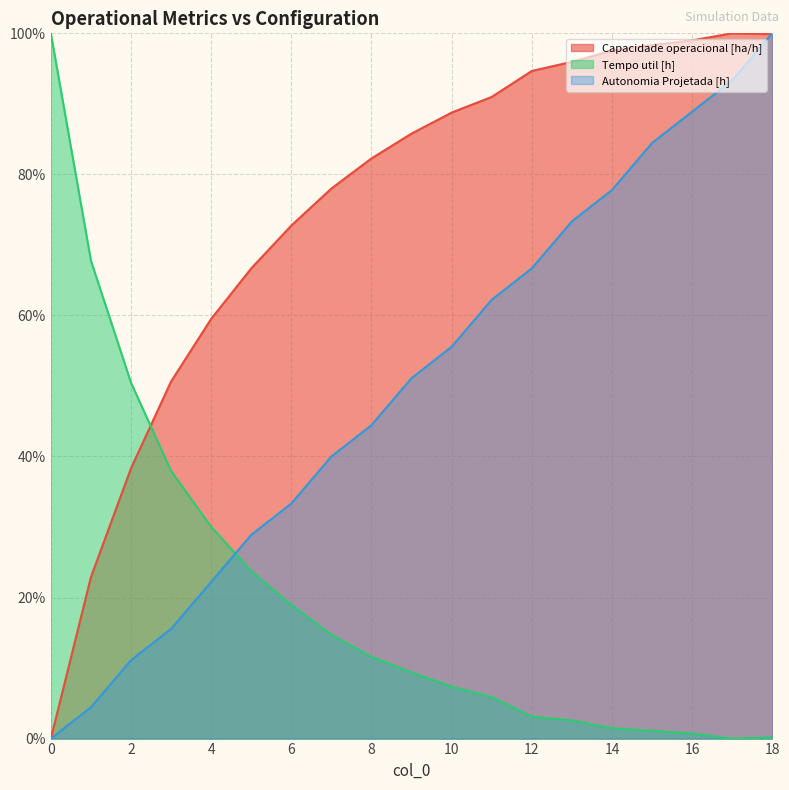

Which has a higher value, 1 or 3?

3